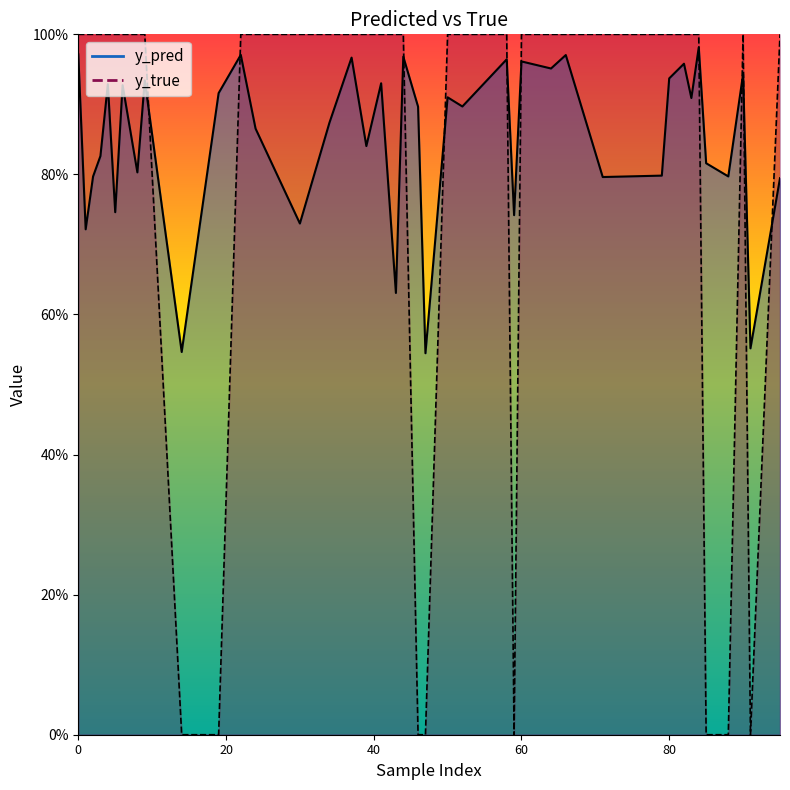

True or false: y_pred and y_true intersect in this chart.

True